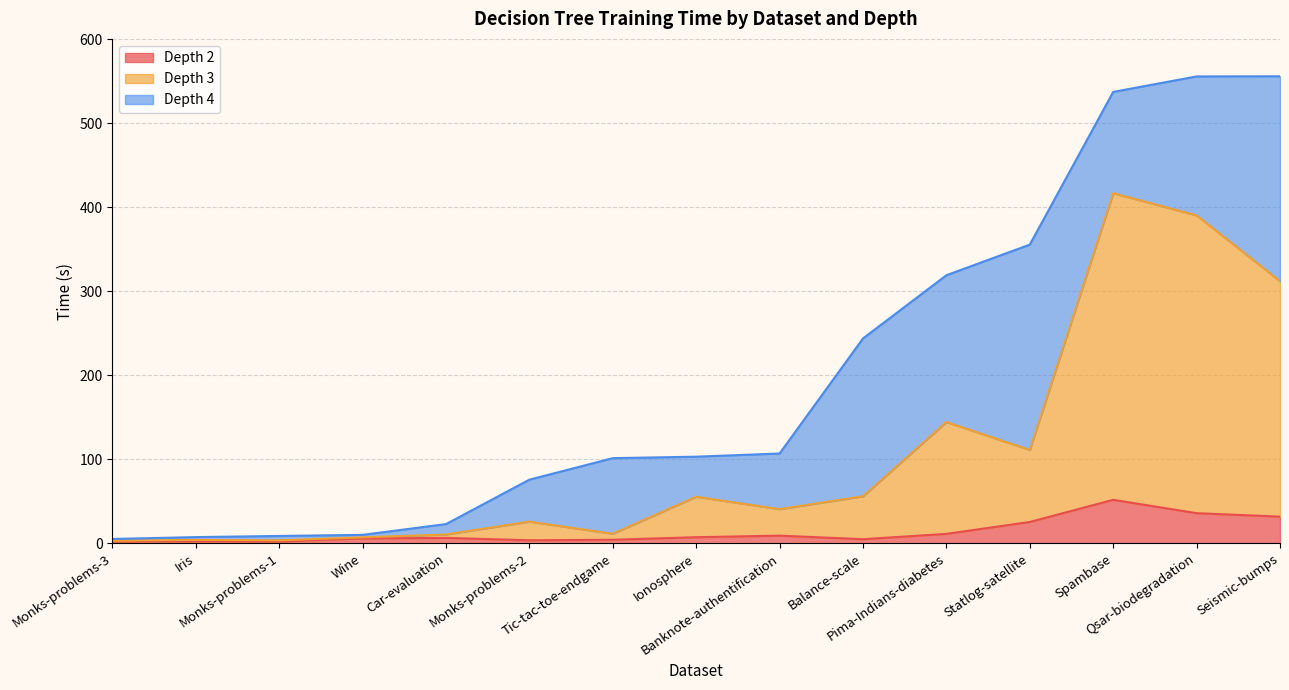

What is the minimum value for Depth 2?

2.3